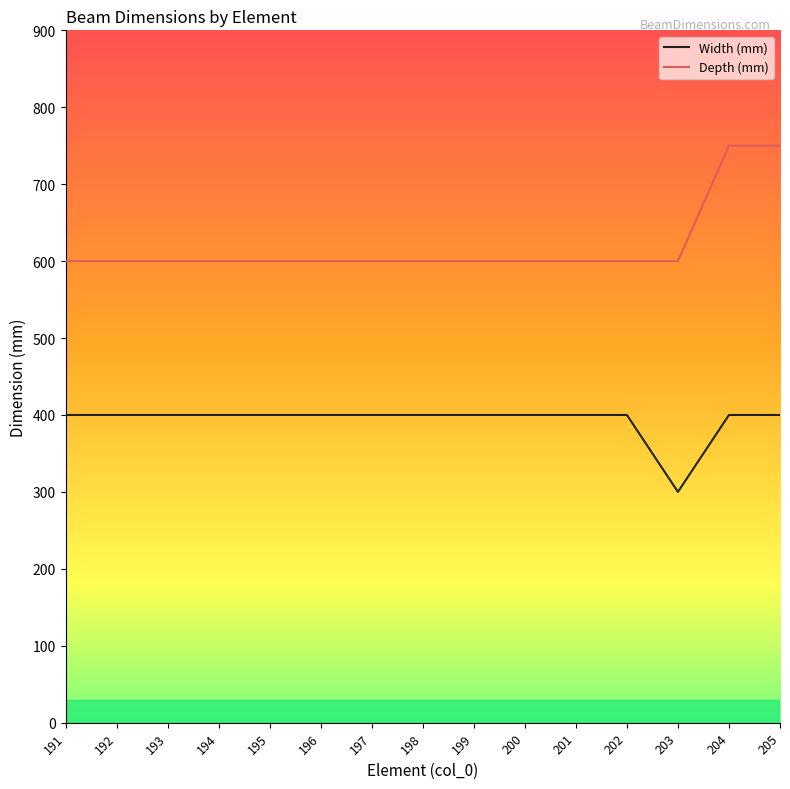

Which series has the largest total across all categories?

Depth (mm)